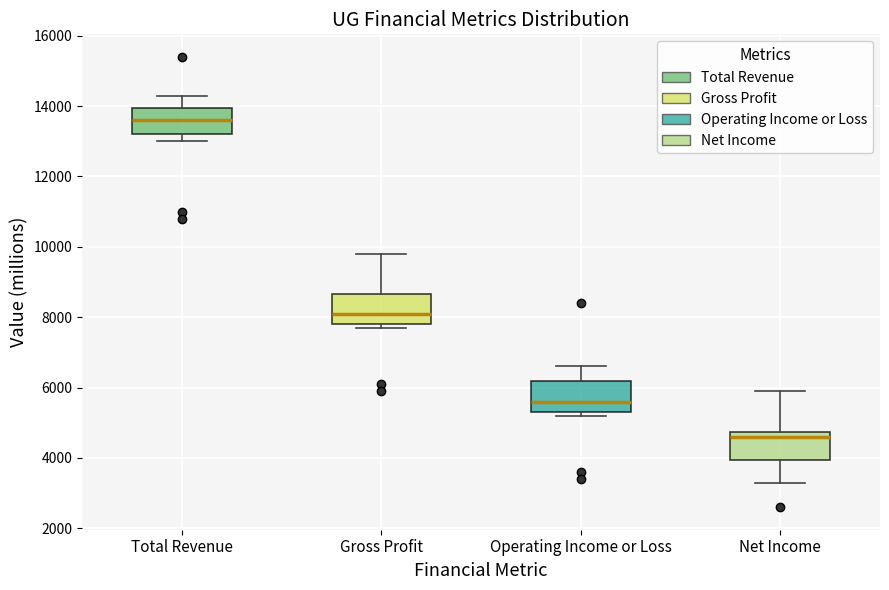

Which box's median line is the lowest?

Net Income